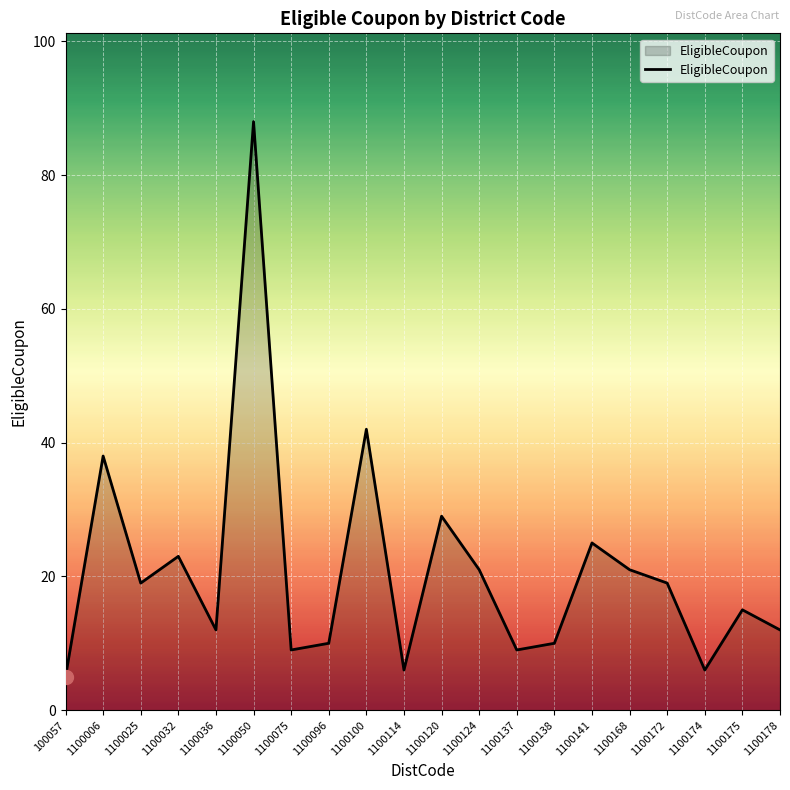

At which label is the value closest to 46?

1100100